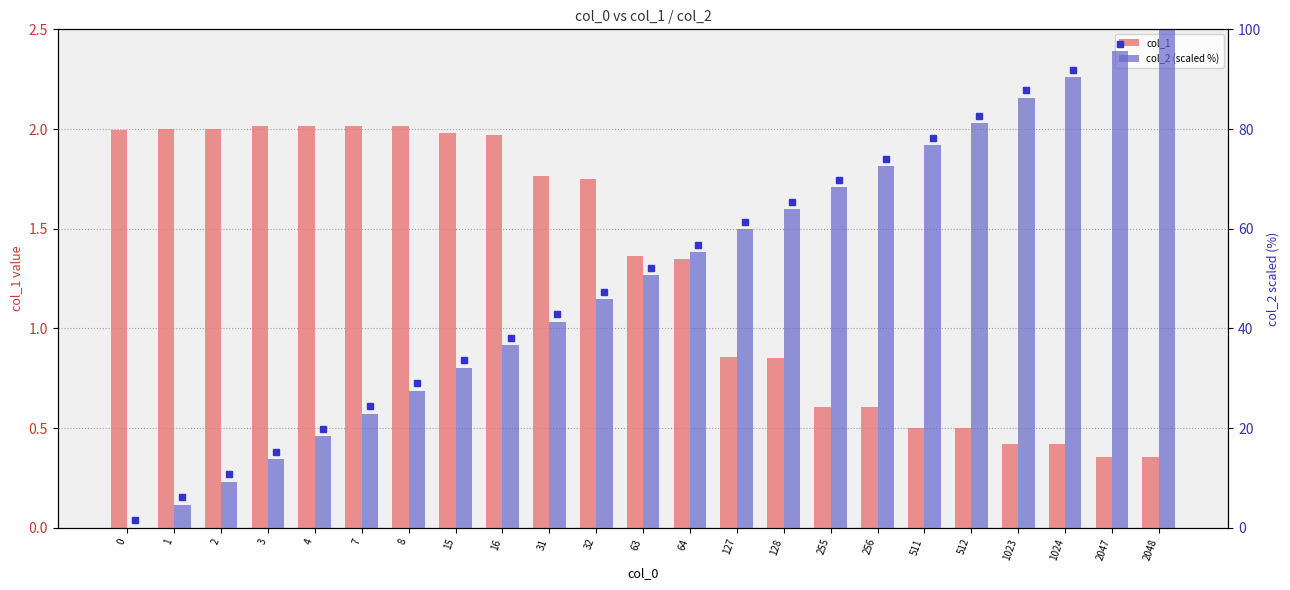

What is the sum of all col_2 (scaled %) values?

1152.8